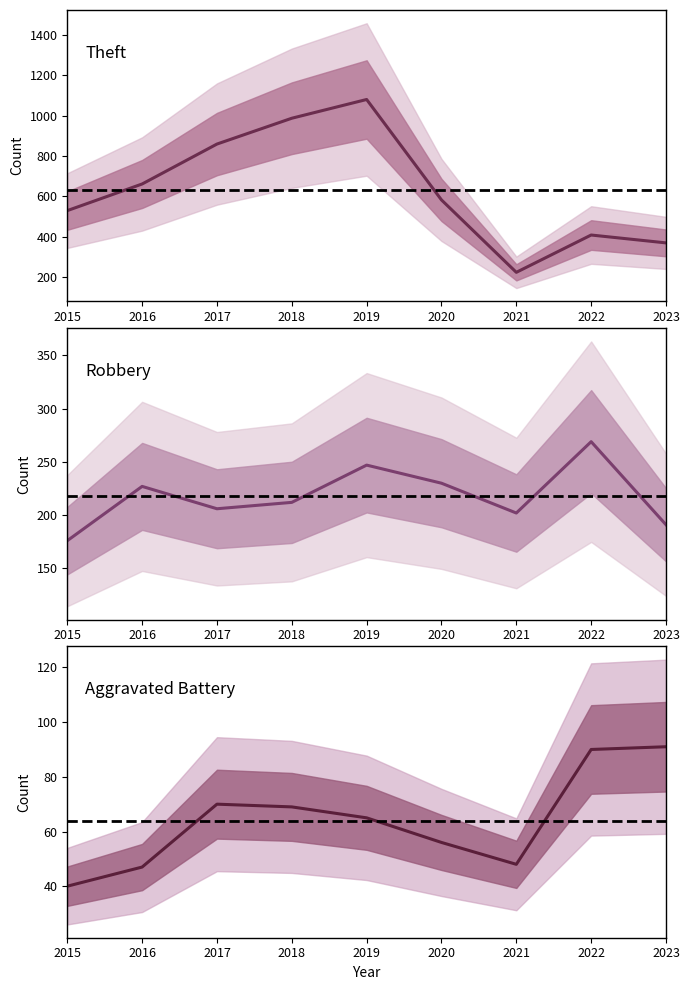

Rank the series by their average value, from lowest to highest.

Aggravated Battery, Robbery, Theft